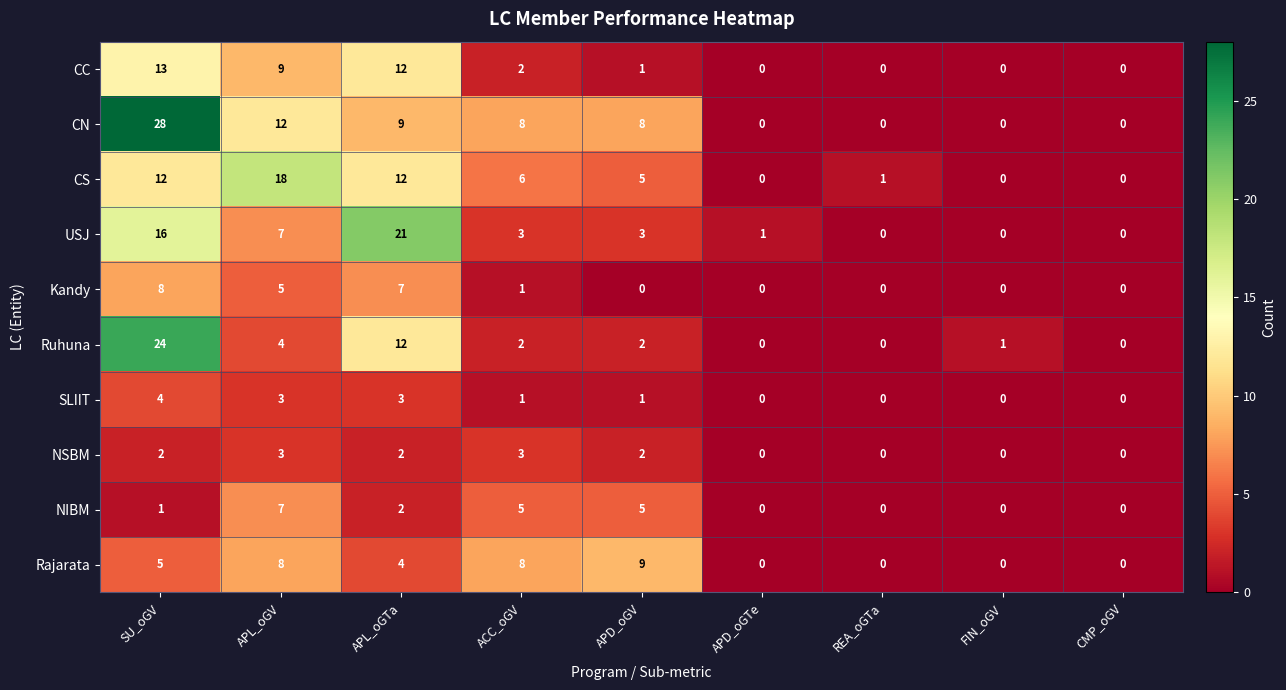

The value of CN at FIN_oGV is 0. True or false?

True